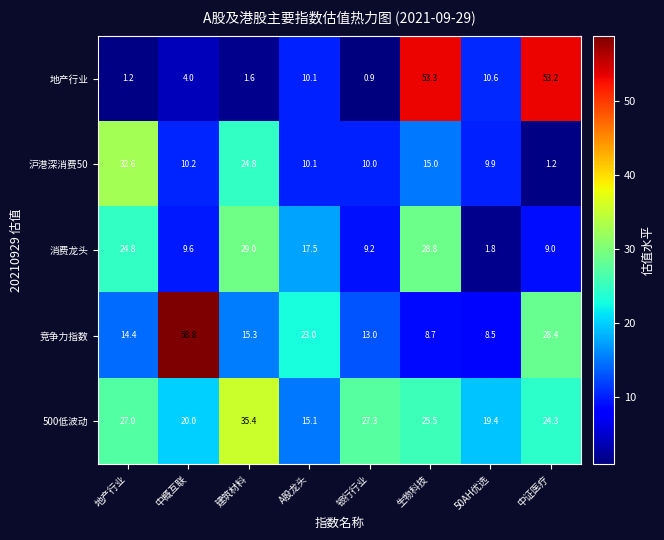

Which series changed the most between 建筑材料 and 银行行业?

消费龙头